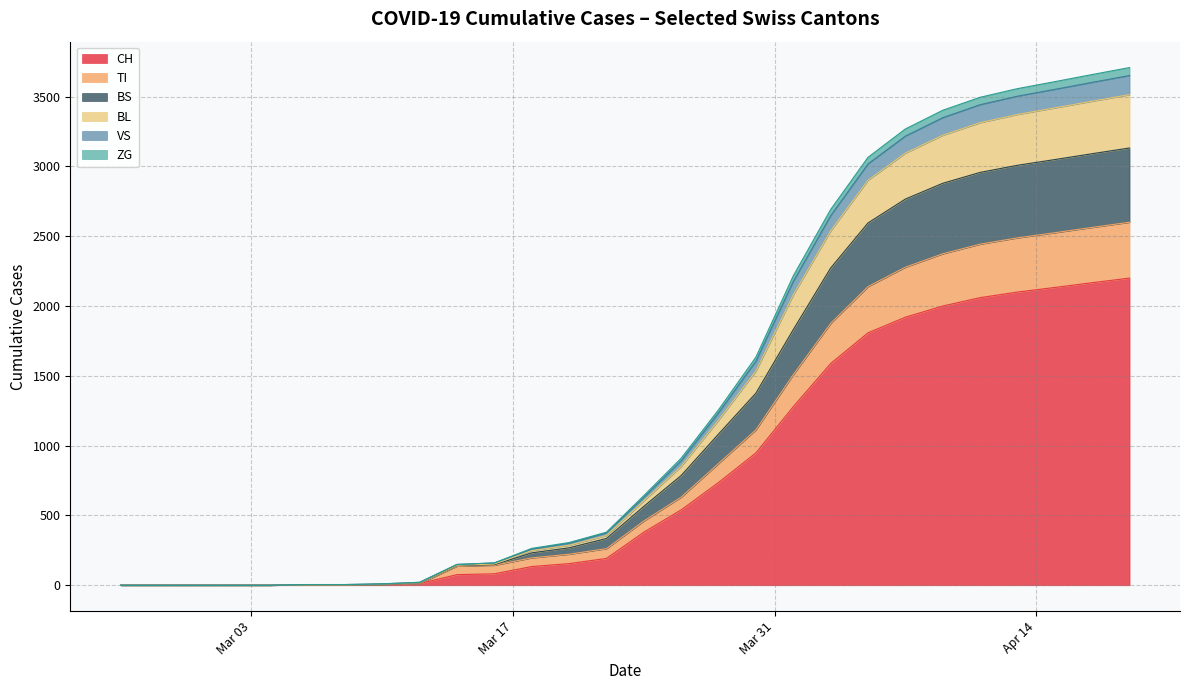

What is the maximum value for CH?

2200